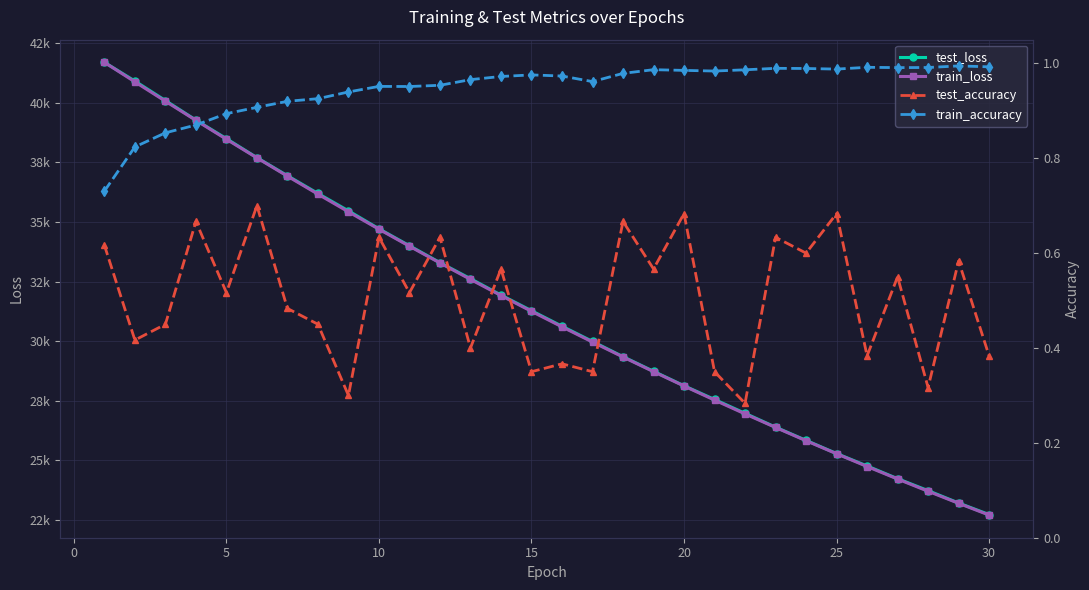

Count the test_accuracy values in the range 0 to 1.

30